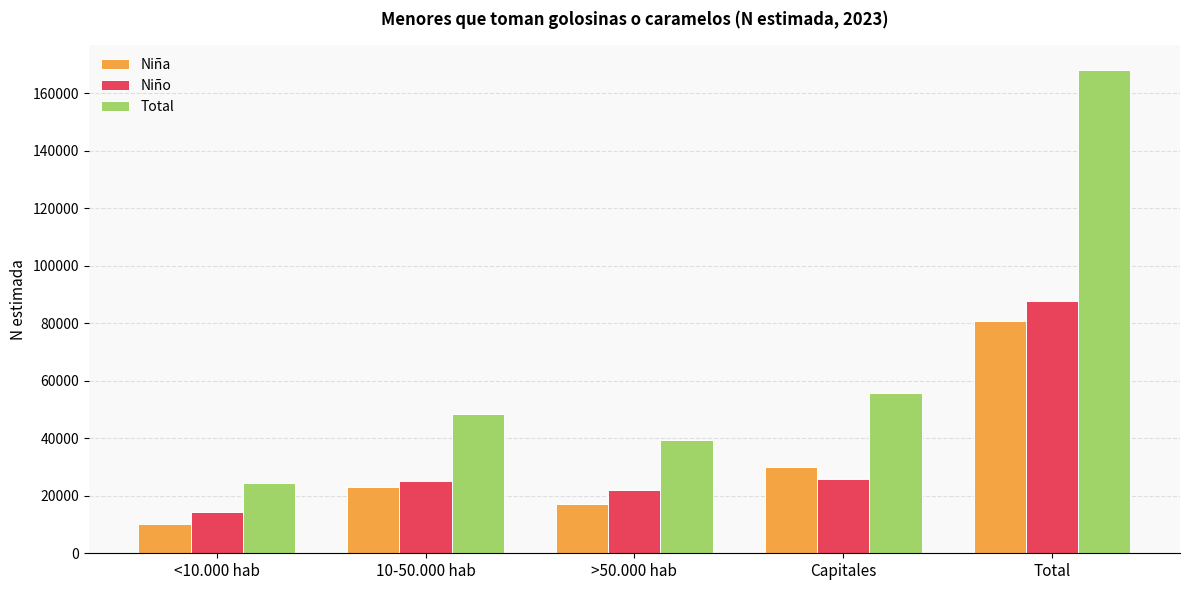

What value does the Total series have at >50.000 hab, to the nearest 100?

39400